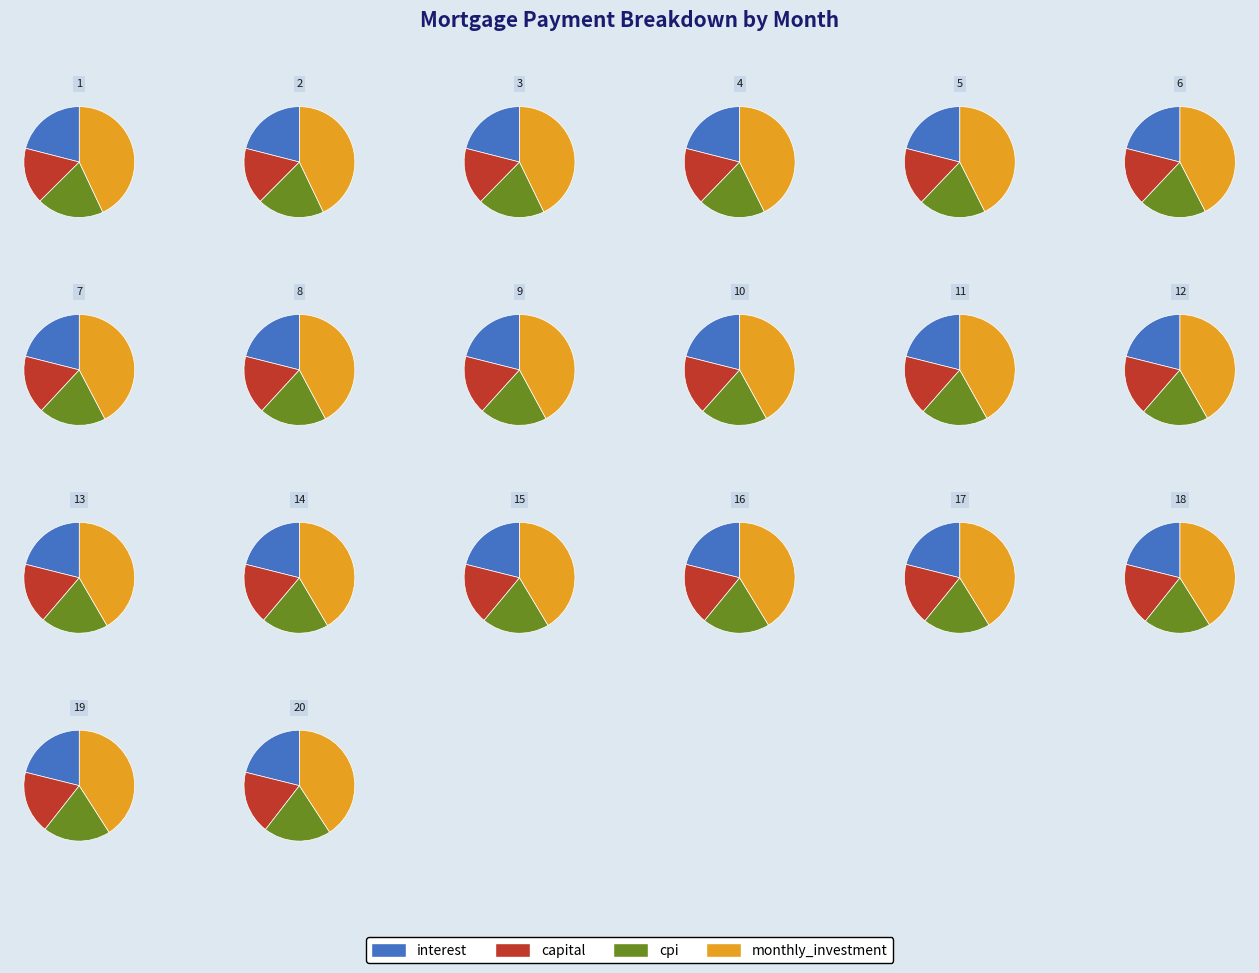

Is there any slice that represents more than half of the pie?

No